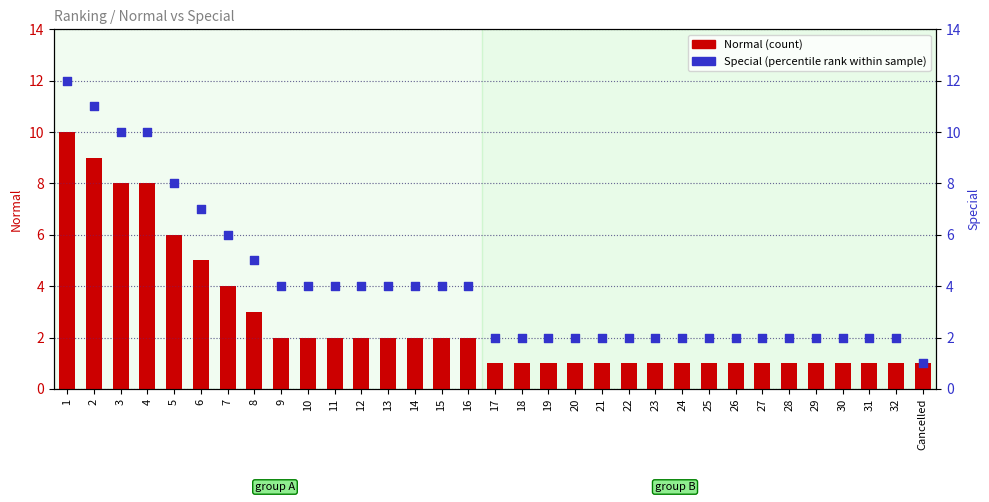

Which series has the largest total across all categories?

Special (percentile rank)